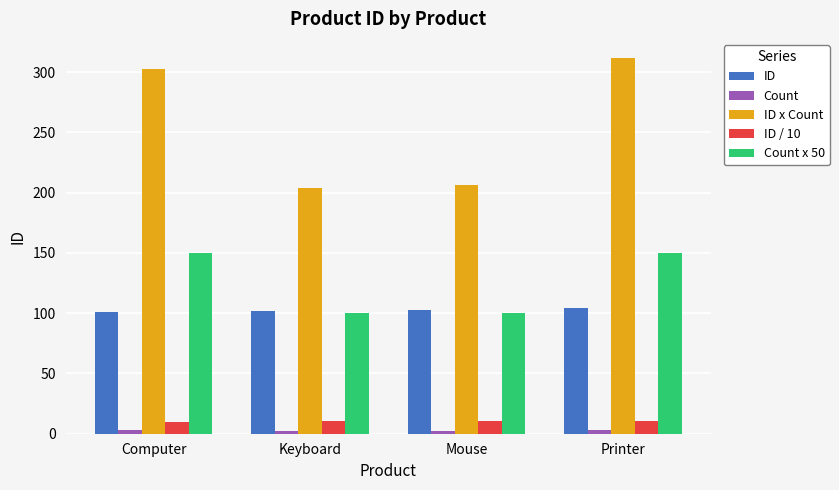

What is the value of the ID bar at the 2nd from the left?

102.0